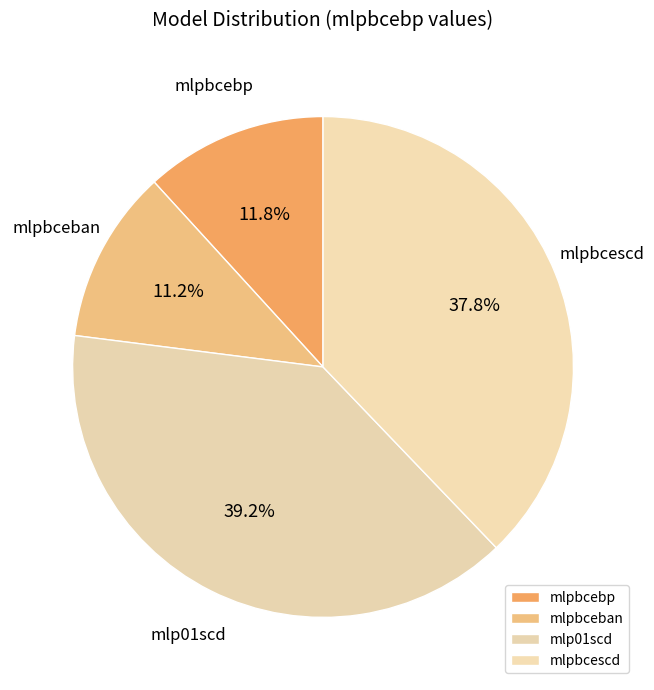

How many slices are in this pie chart?

4